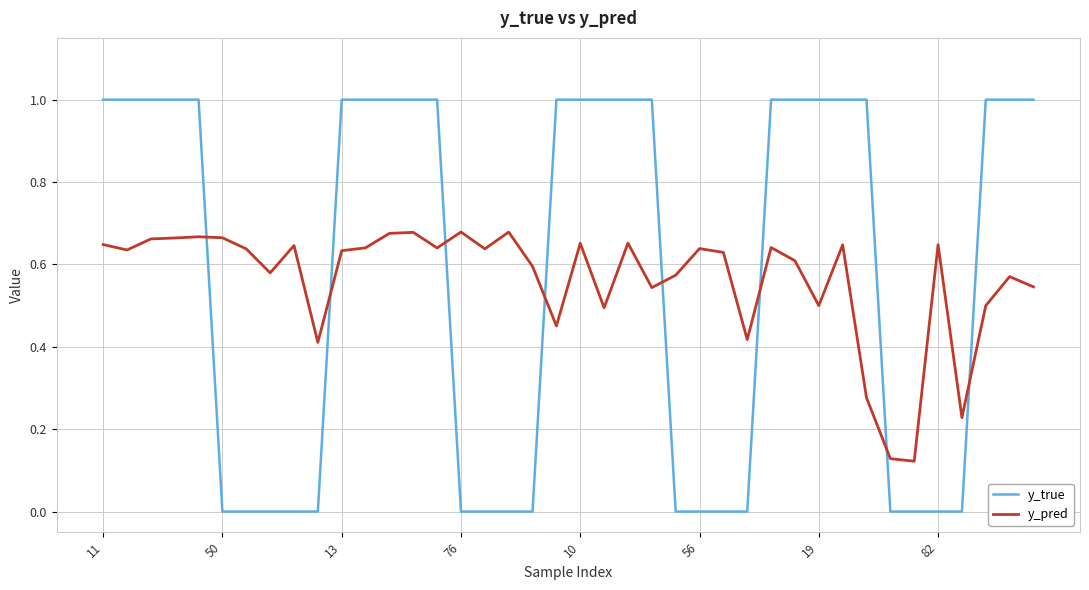

Which series has the widest spread of values?

y_true